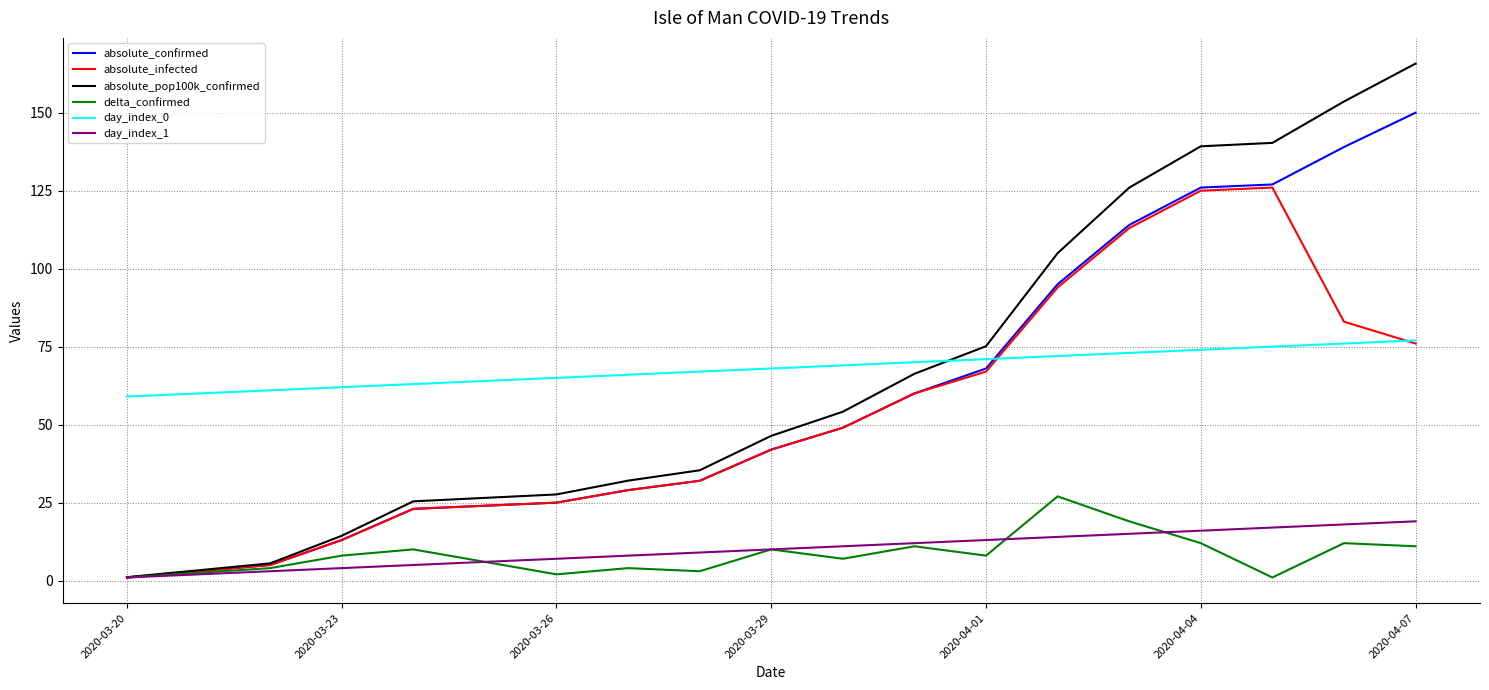

True or false: day_index_0 and delta_confirmed intersect in this chart.

False